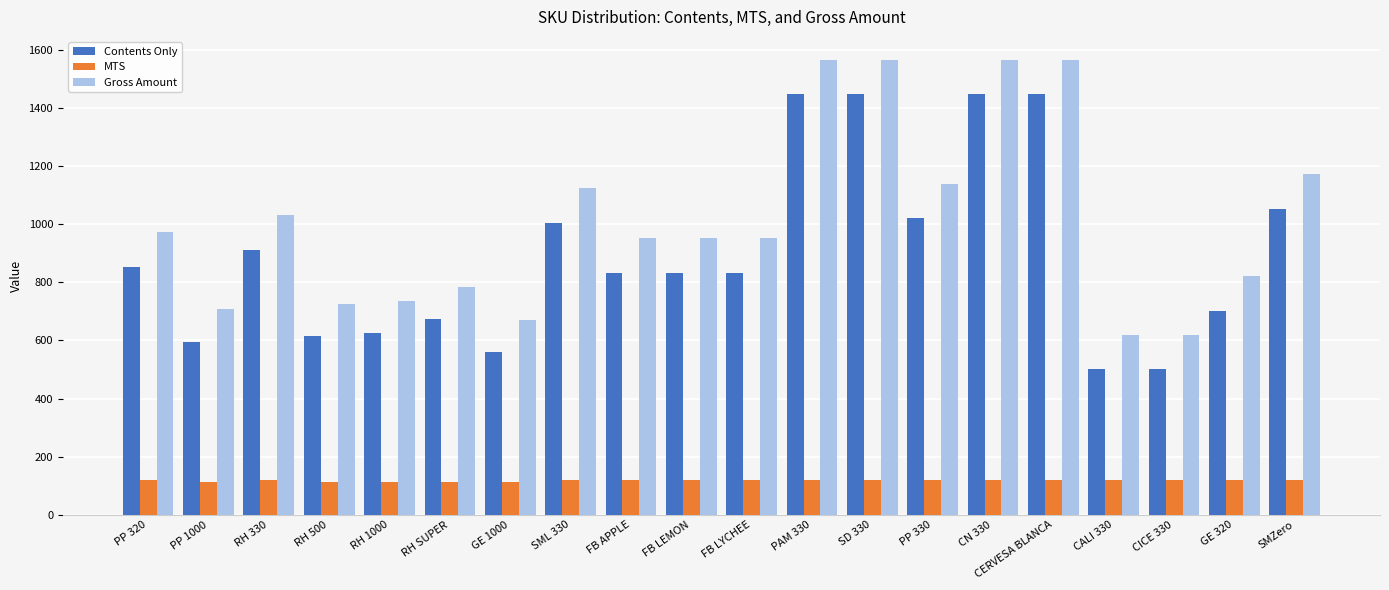

Is the value of Contents Only at CERVESA BLANCA greater than the value of Gross Amount at CERVESA BLANCA?

No